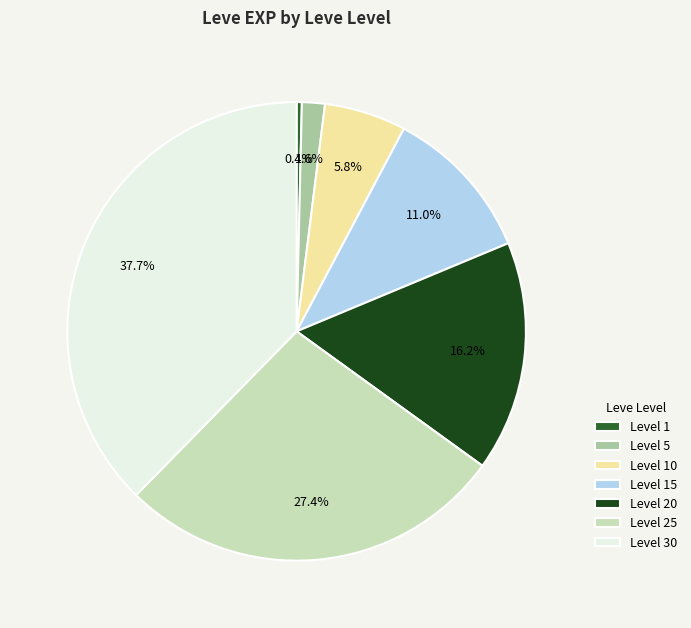

What is the largest slice in the pie chart?

Level 30